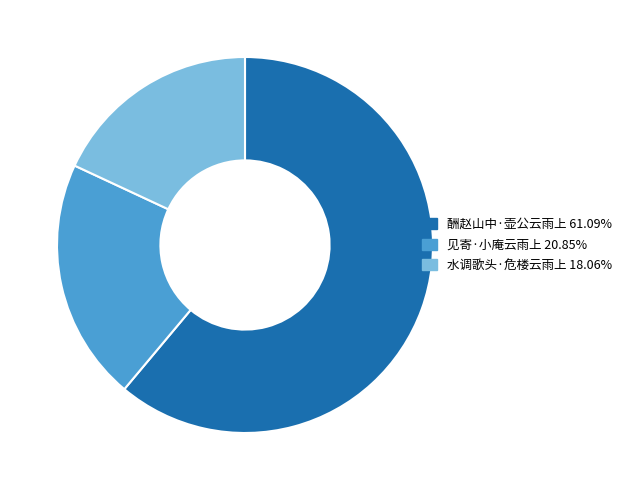

Combined, do 水调歌头·危楼云雨上 and 酬赵山中·壶公云雨上 account for over 50%?

Yes